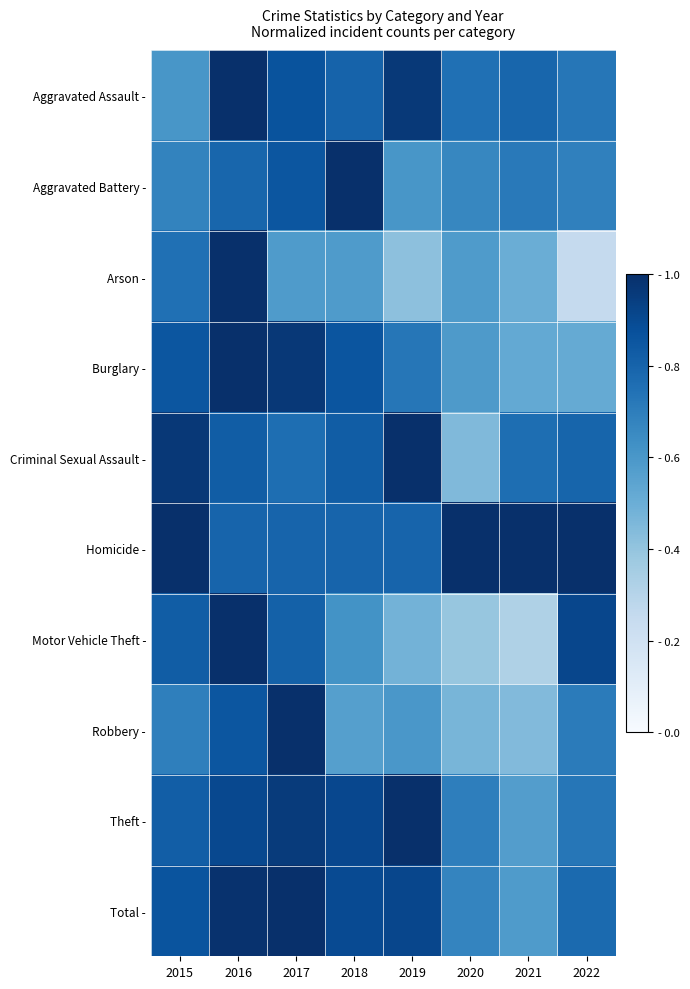

What is the total value across all series at 2015?

8.1